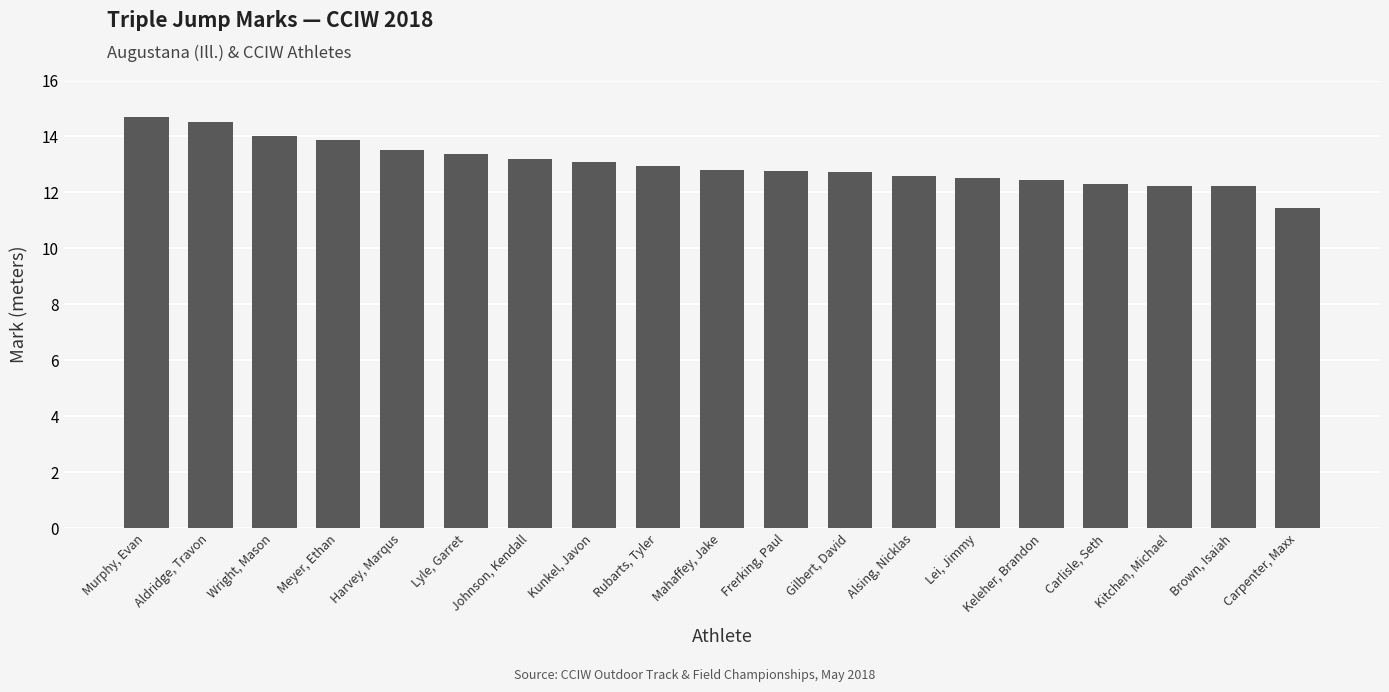

Where does the data first go above 12?

Murphy, Evan